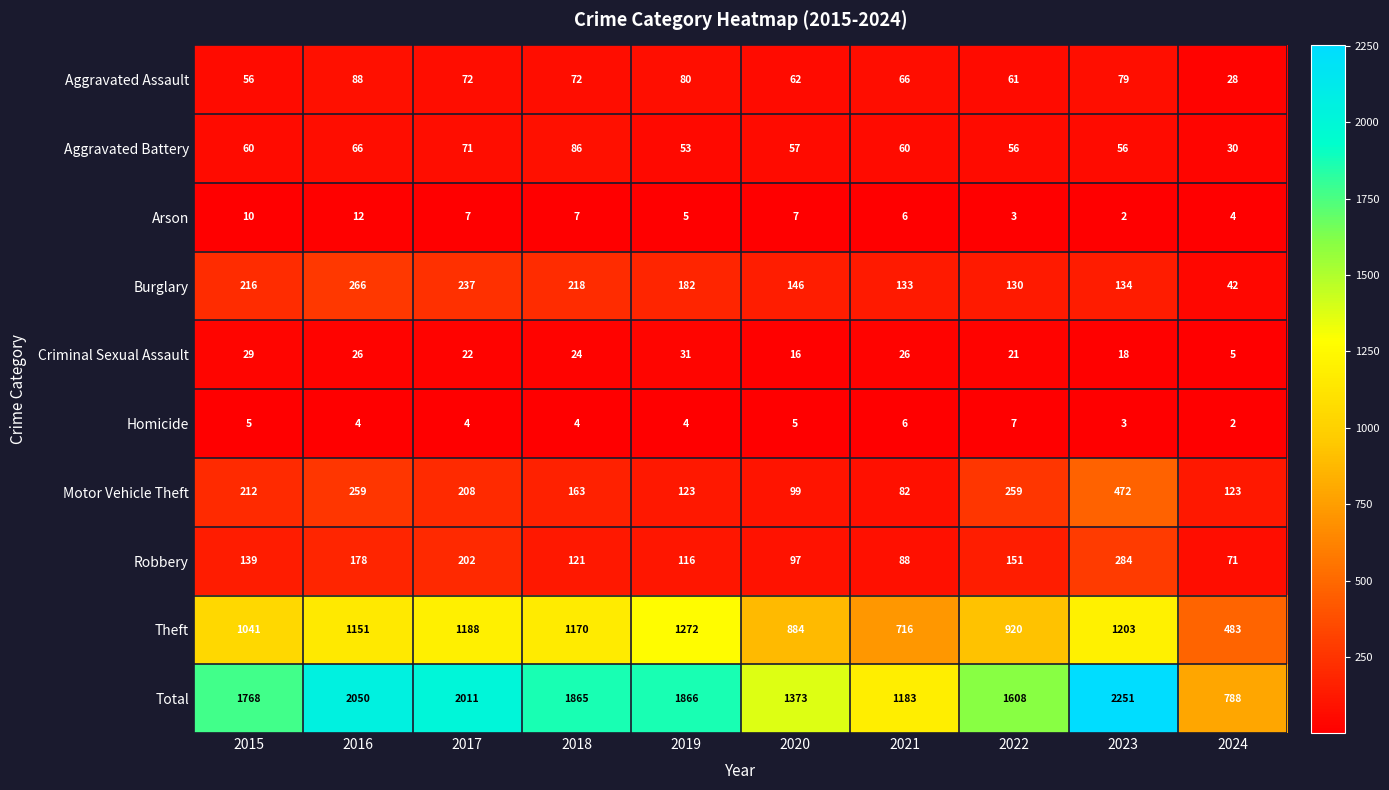

What is the difference between the highest and lowest values at 2023?

2249